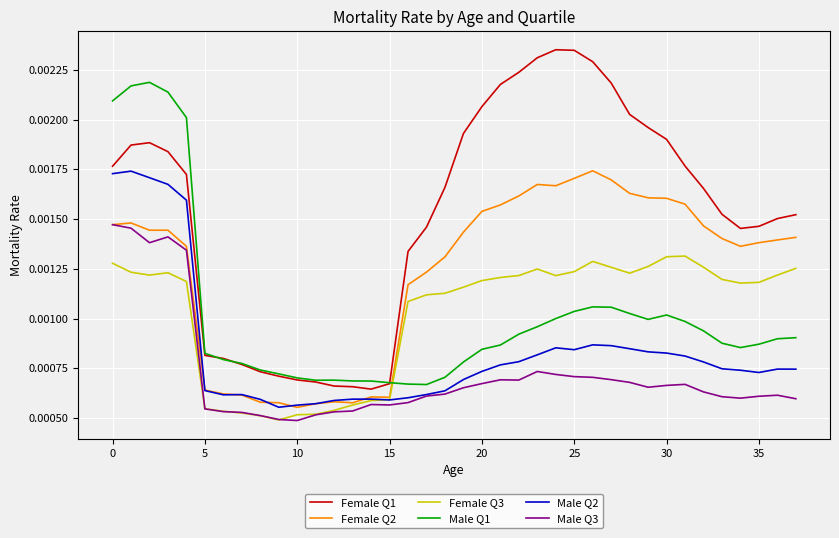

In Male Q3, how many points are lower than both neighbors (excluding endpoints)?

6